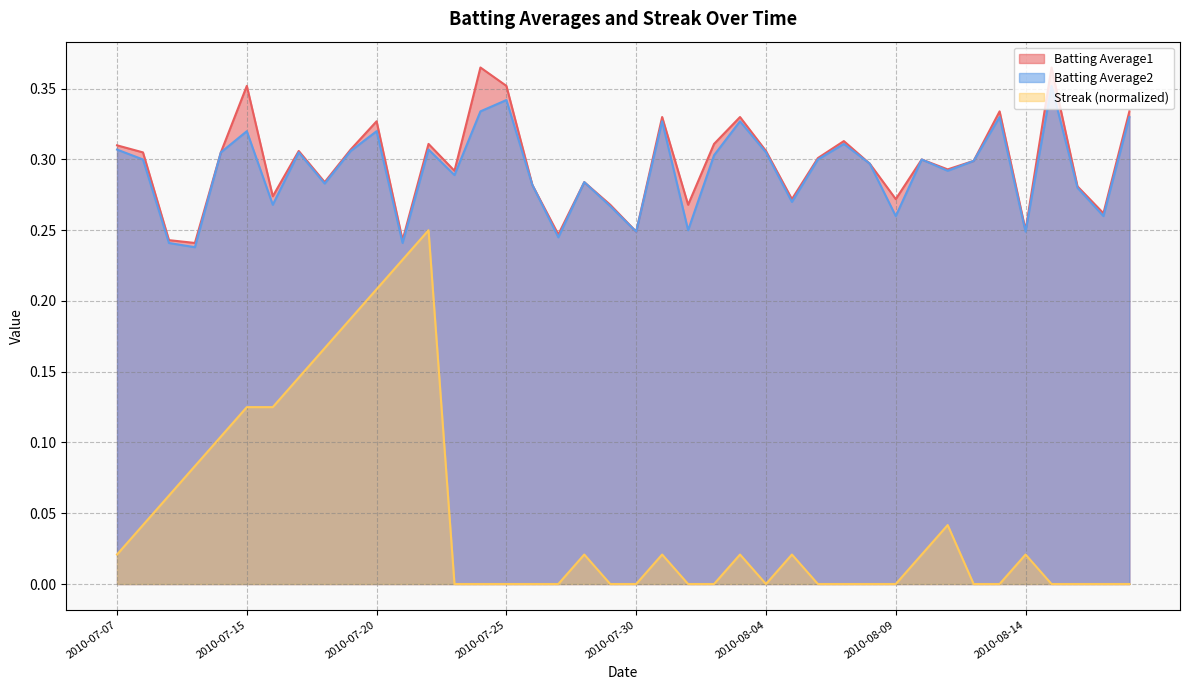

True or false: Batting Average2 and Batting Average1 cross at least once.

False